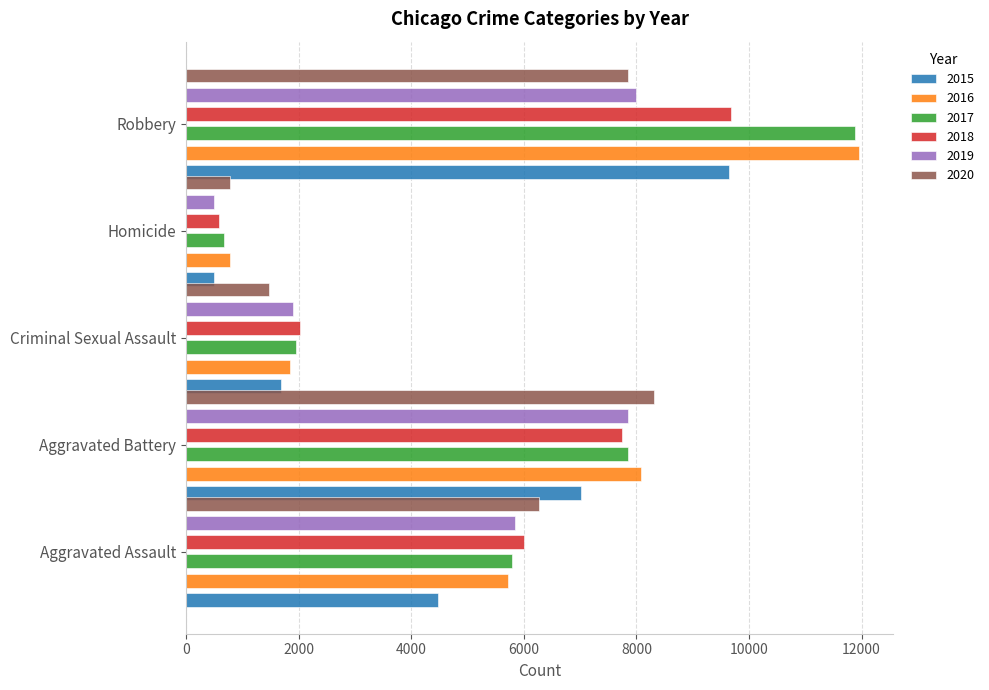

Which series changed the most between Aggravated Assault and Criminal Sexual Assault?

2020